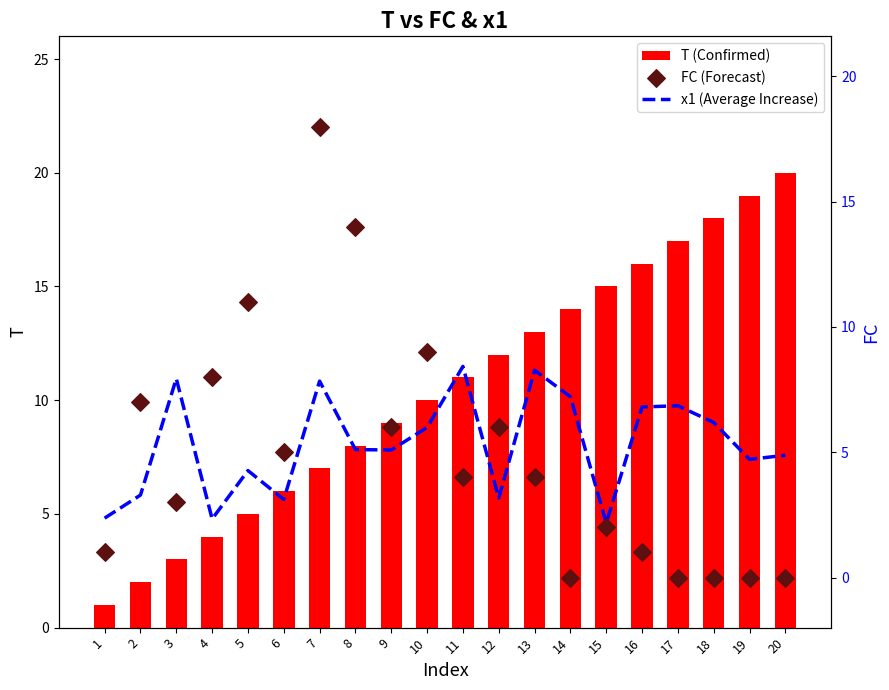

Which series has the largest Y range (max minus min)?

T (Confirmed)